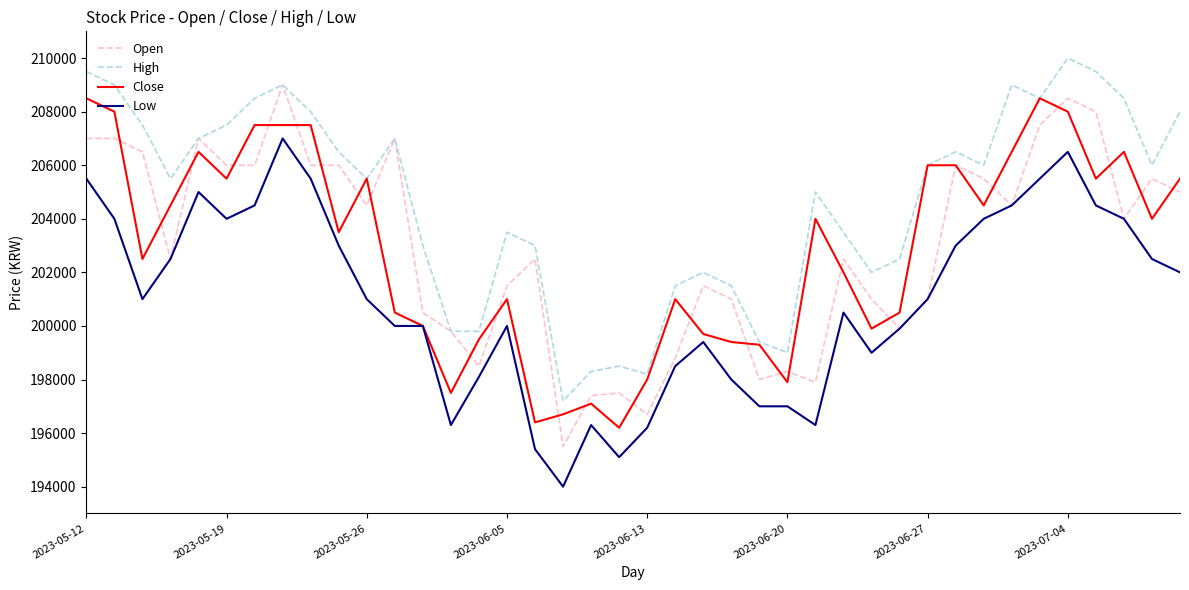

Which series has the largest total across all categories?

High